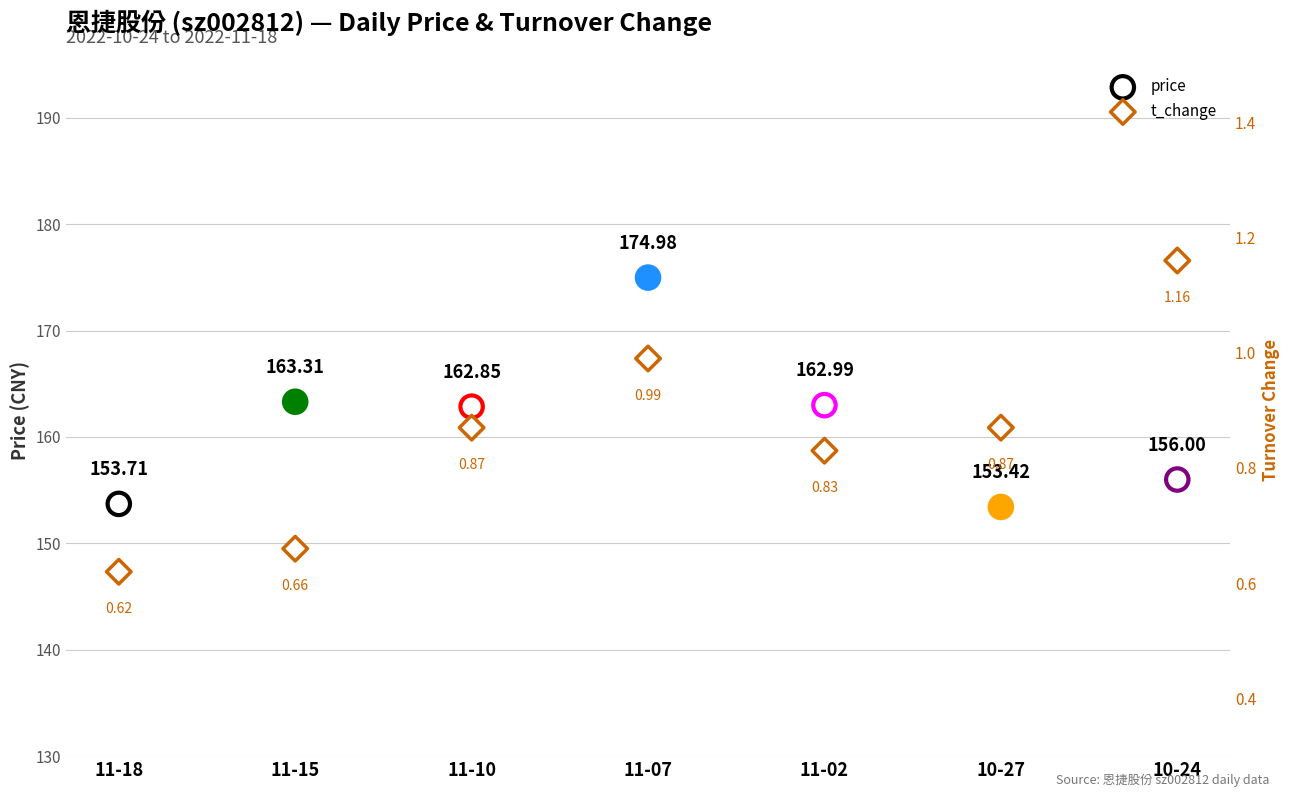

What is the total value across all series at 11-10?

163.7